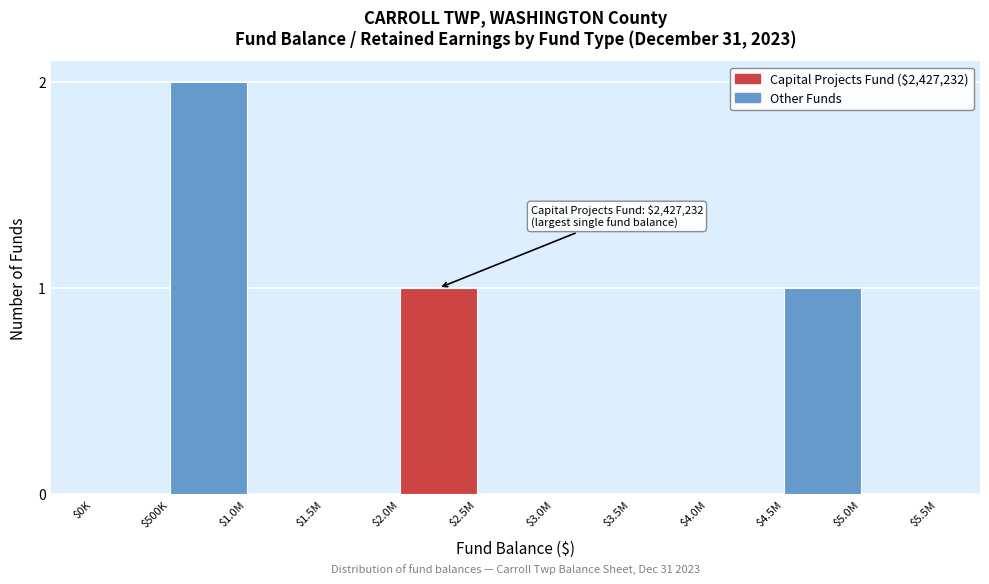

The value at $500K is 2. True or false?

True